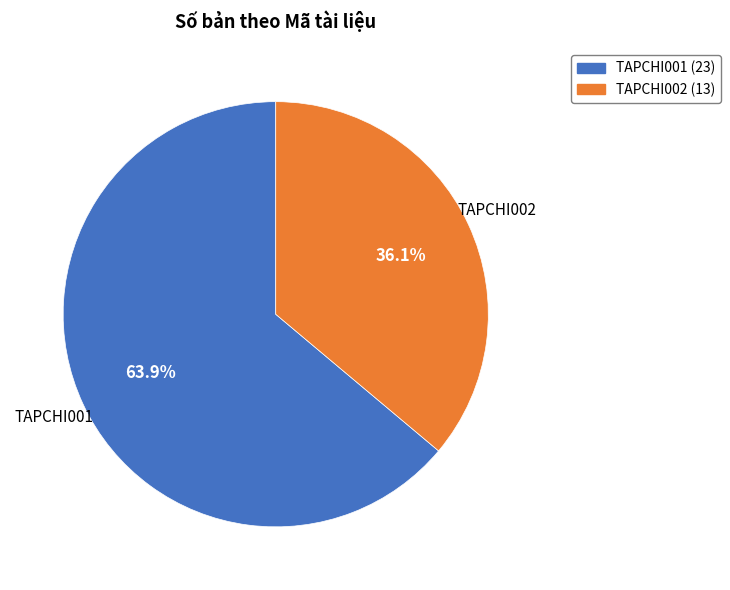

What is the largest slice in the pie chart?

TAPCHI001